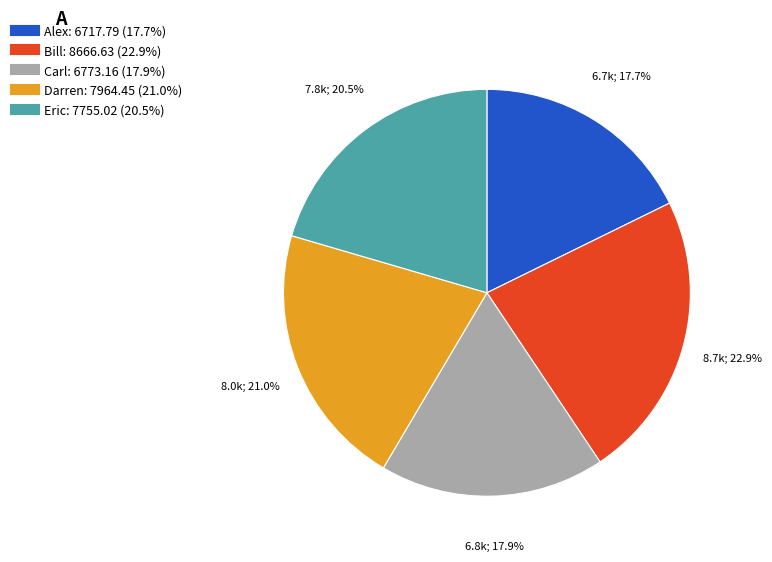

How many segments does this pie chart have?

5